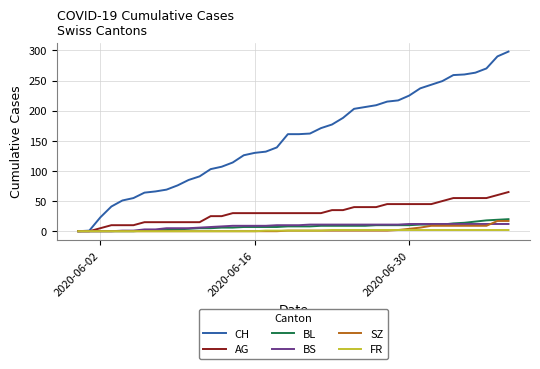

Which series has the widest spread of values?

CH